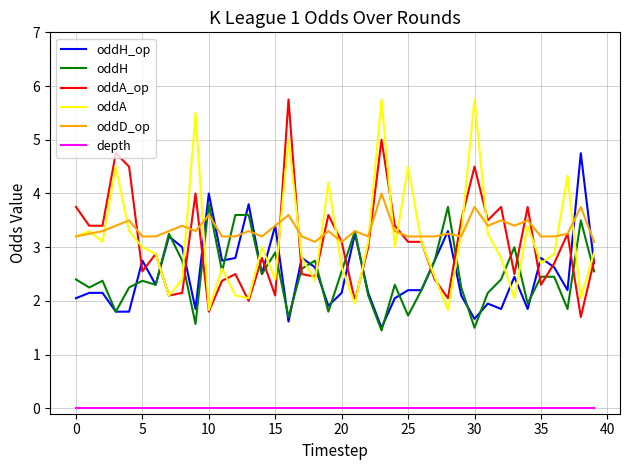

True or false: oddA_op and oddH cross at least once.

True